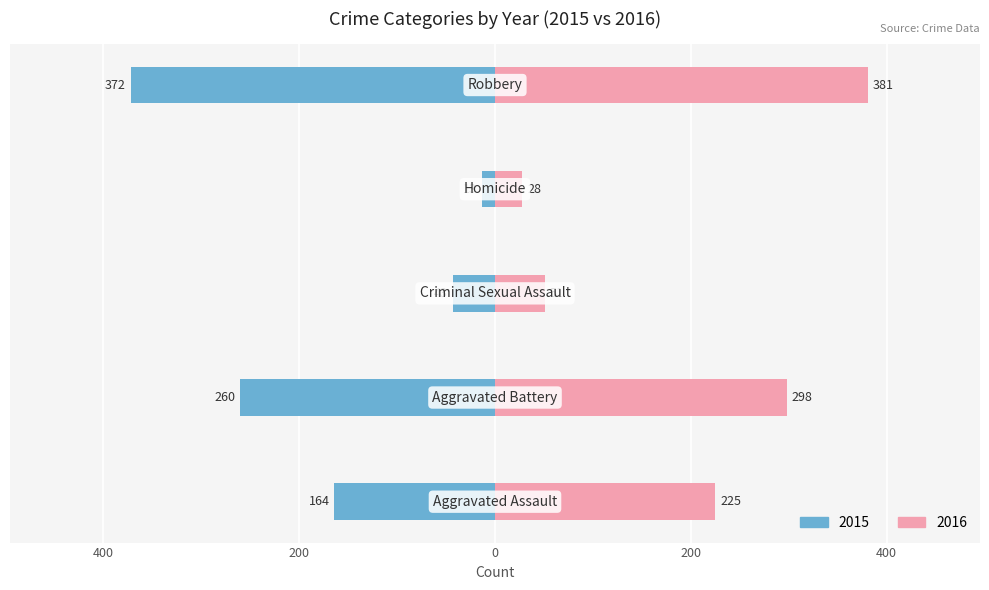

How many bars are there in total?

10